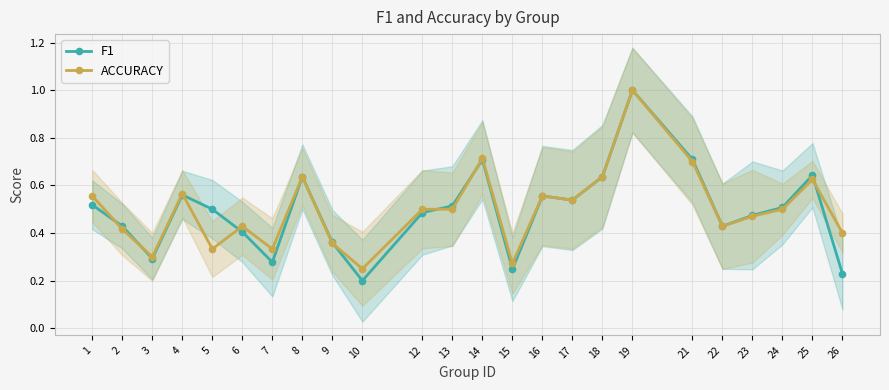

What is the total value across all series at 8?

1.3